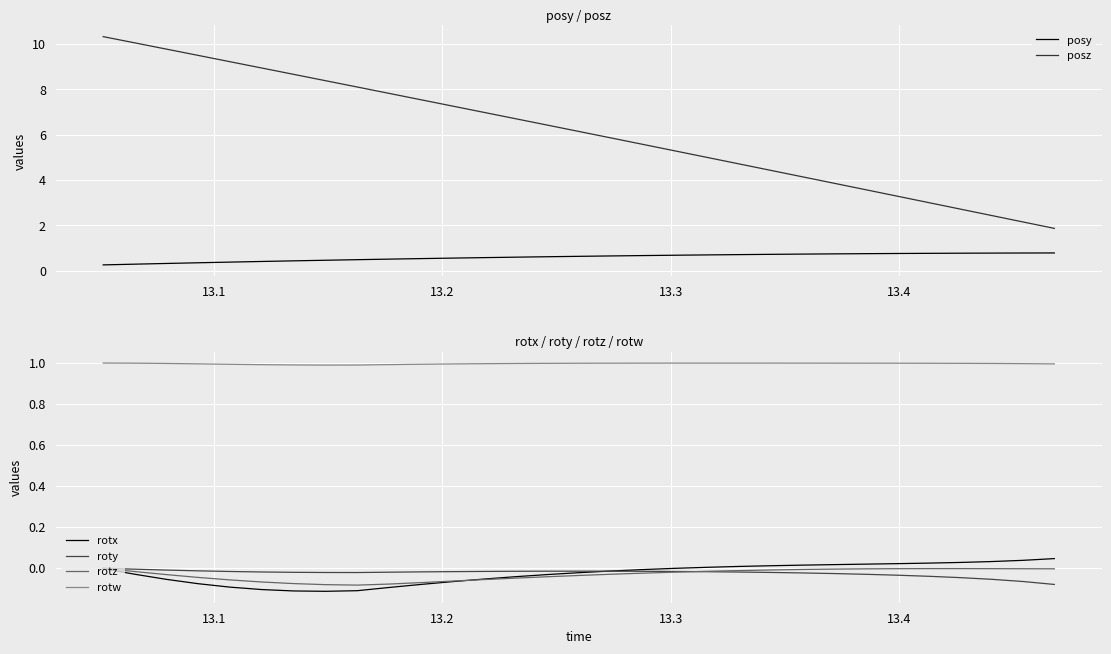

True or false: rotw and roty intersect in this chart.

False